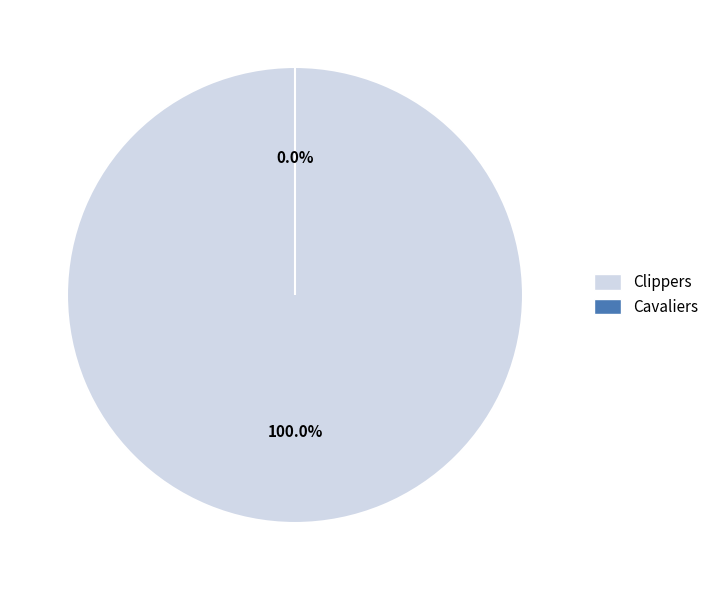

How much of the chart is everything except Cavaliers?

100.0%